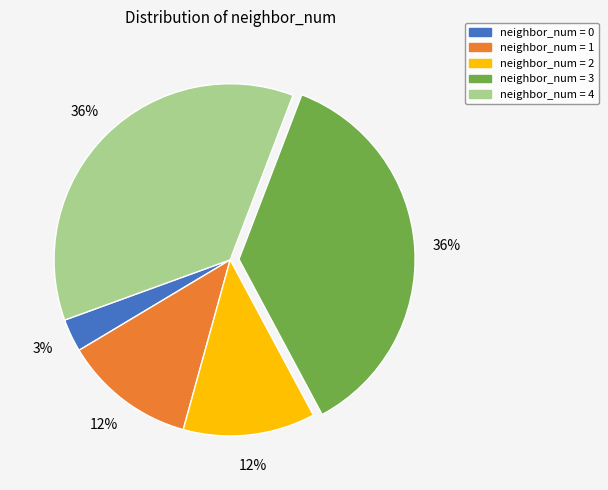

Does neighbor_num = 0 represent more than half of the total?

No